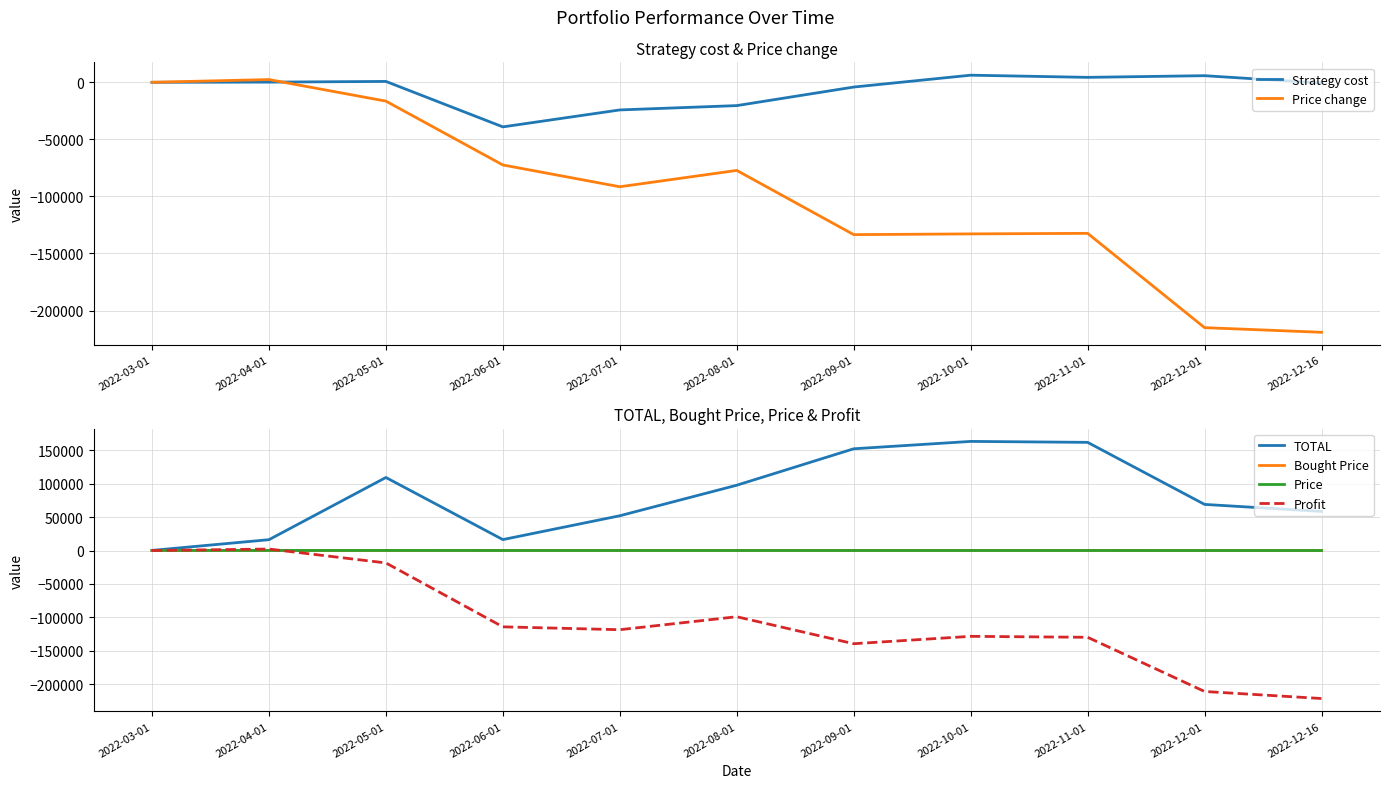

Reading right to left, list all the values displayed in this chart.

Strategy cost: 2022-12-16=-702.6	2022-12-01=5768.6	2022-11-01=4310.3	2022-10-01=6206.8	2022-09-01=-4184.6	2022-08-01=-20445.0	2022-07-01=-24229.3	2022-06-01=-39087.8	2022-05-01=739.0	2022-04-01=135.8	2022-03-01=-14.9
Price change: 2022-12-16=-219050.1	2022-12-01=-214968.7	2022-11-01=-132358.1	2022-10-01=-132840.5	2022-09-01=-133487.3	2022-08-01=-77225.2	2022-07-01=-91534.6	2022-06-01=-72447.8	2022-05-01=-16523.4	2022-04-01=2378.1	2022-03-01=-12.9
TOTAL: 2022-12-16=58520.6	2022-12-01=69073.3	2022-11-01=162013.2	2022-10-01=163427.3	2022-09-01=152389.9	2022-08-01=97797.8	2022-07-01=52066.3	2022-06-01=16357.5	2022-05-01=109379.4	2022-04-01=16212.6	2022-03-01=165.8
Bought Price: 2022-12-16=55.0	2022-12-01=56.1	2022-11-01=57.5	2022-10-01=57.9	2022-09-01=56.5	2022-08-01=66.6	2022-07-01=71.4	2022-06-01=98.2	2022-05-01=99.3	2022-04-01=92.8	2022-03-01=76.4
Price: 2022-12-16=11.7	2022-12-01=13.6	2022-11-01=33.0	2022-10-01=33.4	2022-09-01=31.8	2022-08-01=41.5	2022-07-01=31.6	2022-06-01=42.6	2022-05-01=86.2	2022-04-01=79.0	2022-03-01=81.8
Profit: 2022-12-16=-221715.1	2022-12-01=-211162.4	2022-11-01=-129986.8	2022-10-01=-128572.7	2022-09-01=-139623.6	2022-08-01=-99202.2	2022-07-01=-118633.7	2022-06-01=-114342.5	2022-05-01=-18620.6	2022-04-01=2212.6	2022-03-01=-47.2